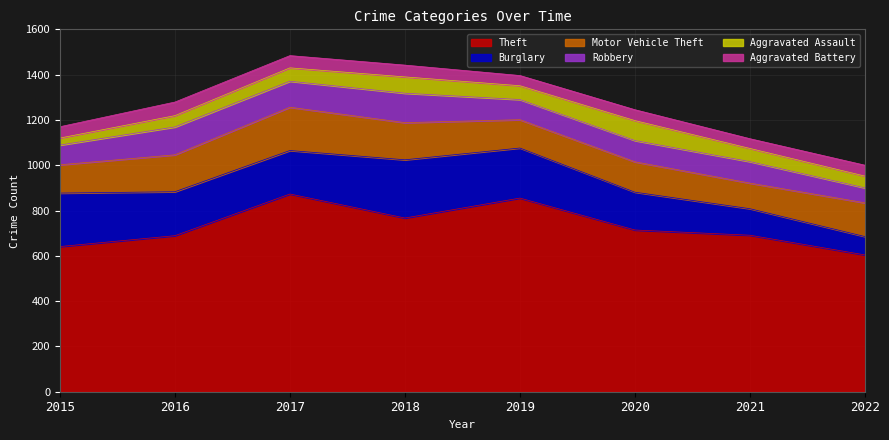

Count the number of categories in the chart.

8